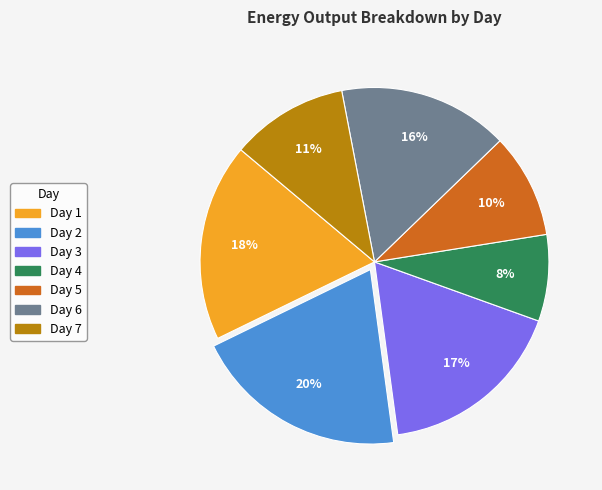

How many slices are in this pie chart?

7